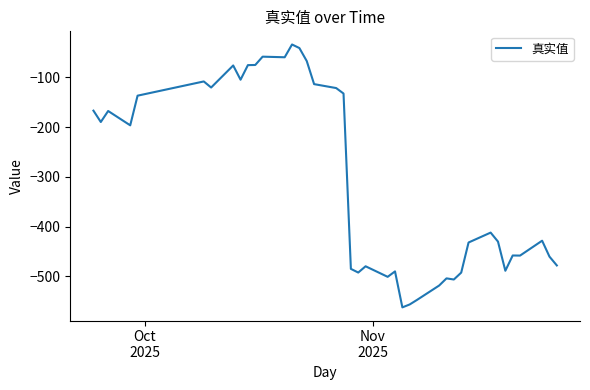

What is the greatest value displayed?

-33.8